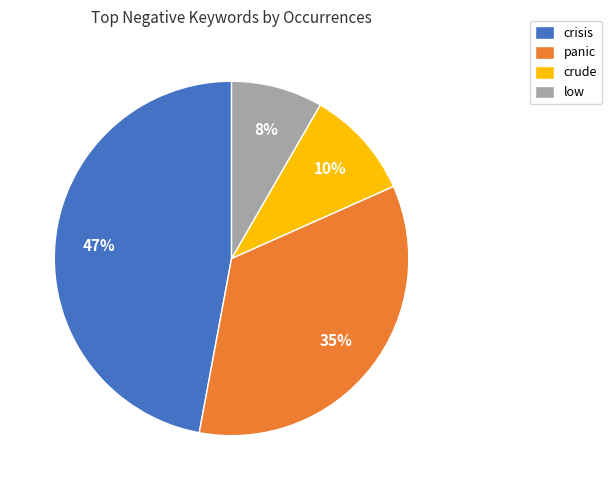

Which category has the smallest portion of the pie?

low